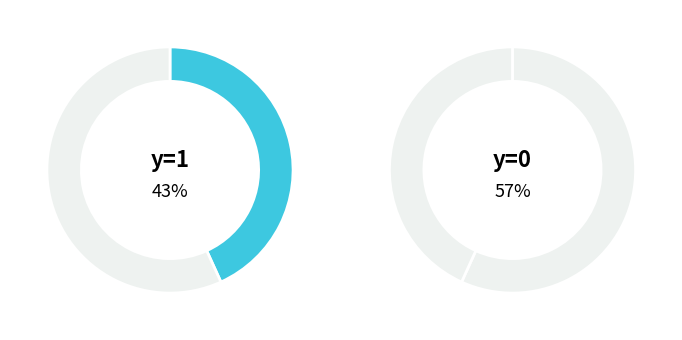

The 1 slice represents 48% of the pie. True or false?

False